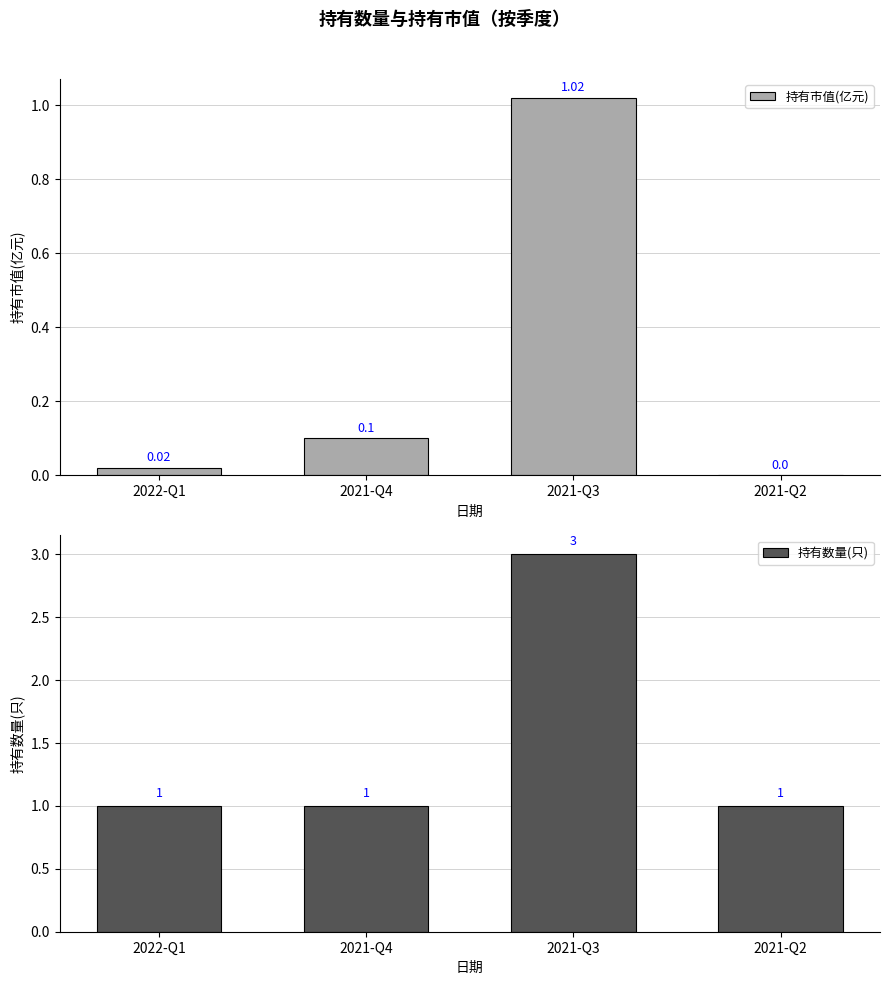

Which series has the widest spread of values?

持有数量(只)